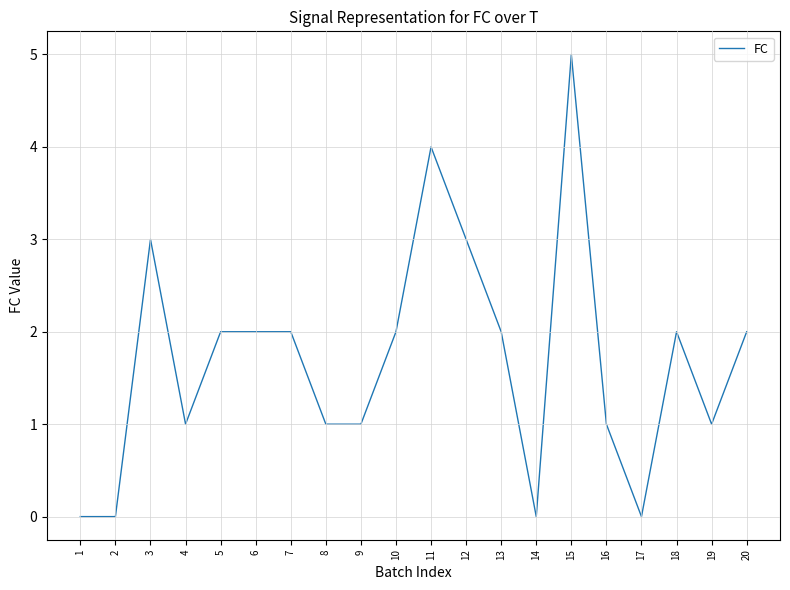

What is the maximum value shown in the chart?

5